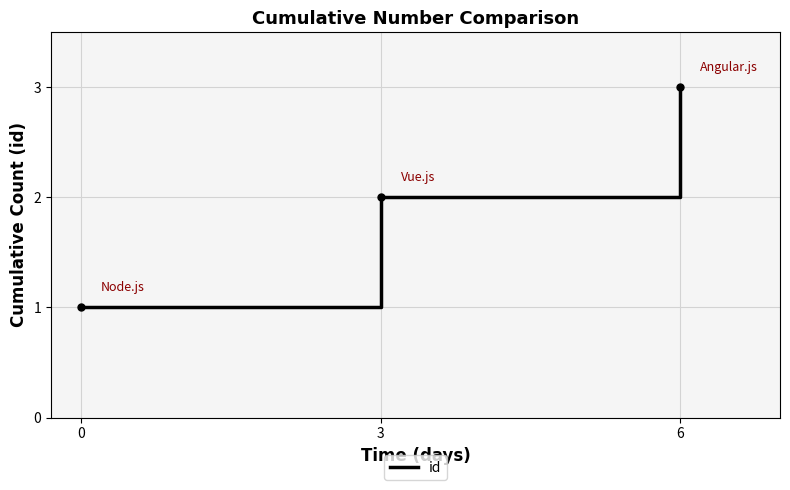

Approximately how many times larger is the value at 3 compared to 6?

0.7